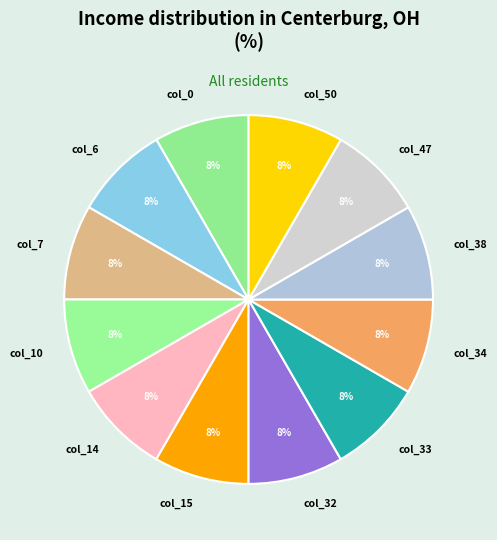

Do col_15 and col_34 together represent more than half of the pie?

No